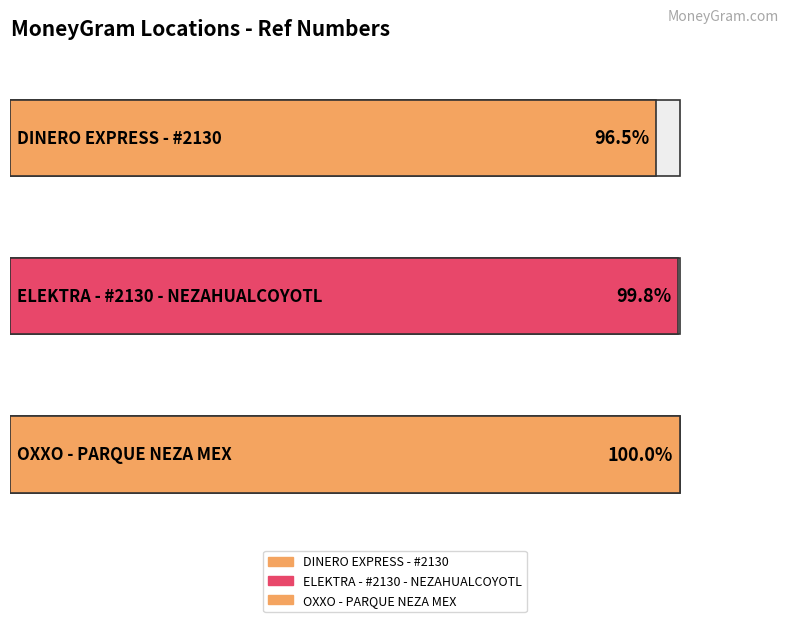

List the labels in order of value, largest first.

OXXO - PARQUE NEZA MEX, ELEKTRA - #2130 - NEZAHUALCOYOTL, DINERO EXPRESS - #2130